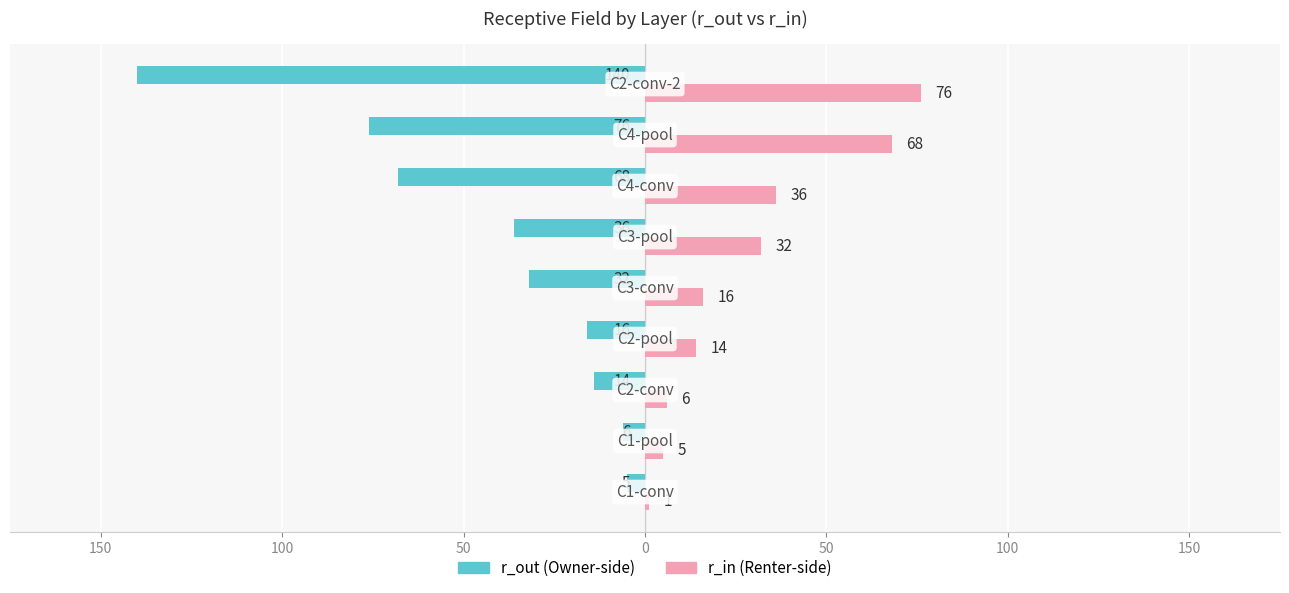

Reading left to right, what are all the values shown in this chart?

r_out: 200=-5	150=-6	100=-14	50=-16	0=-32	50=-36	100=-68	150=-76	200=-140
r_in: 200=1	150=5	100=6	50=14	0=16	50=32	100=36	150=68	200=76